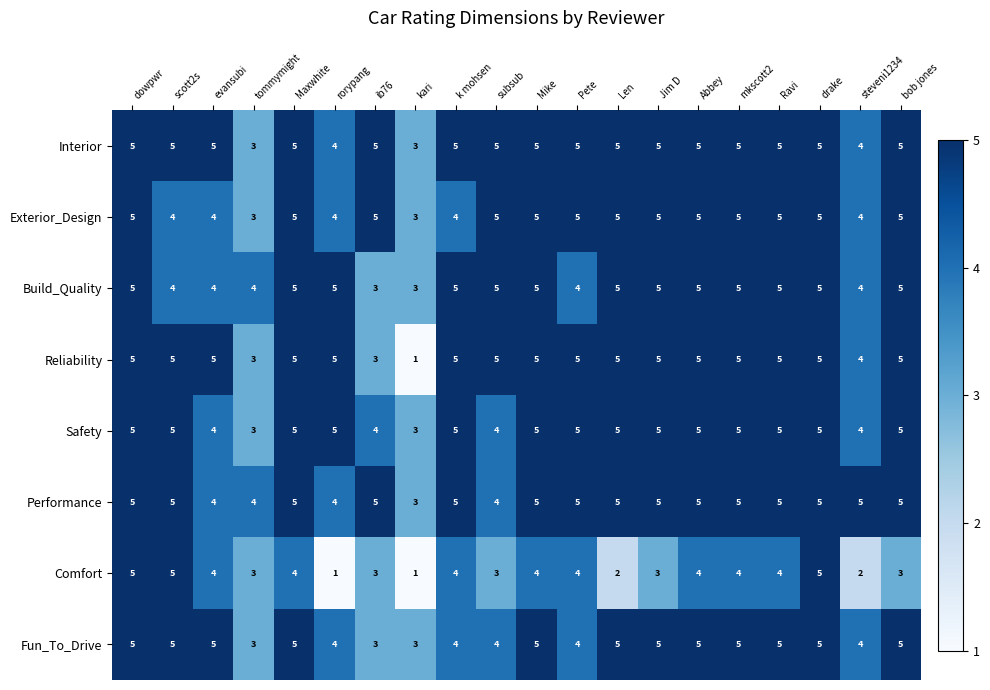

What is the total value across all series at Jim D?

38